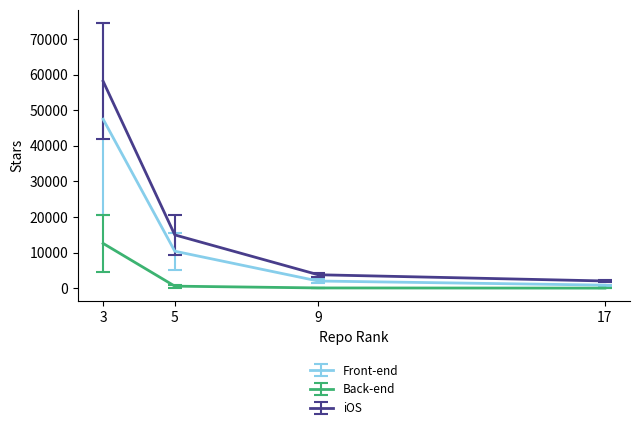

The value of iOS at 9 is 3761.3. True or false?

True